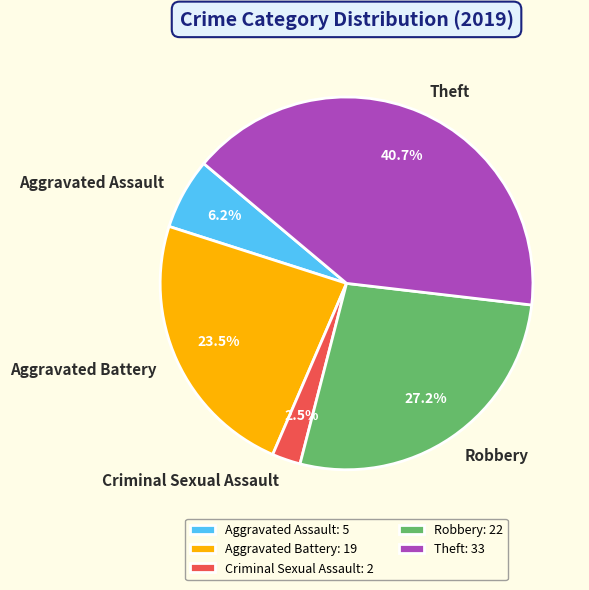

Which category has the biggest portion of the pie?

Theft